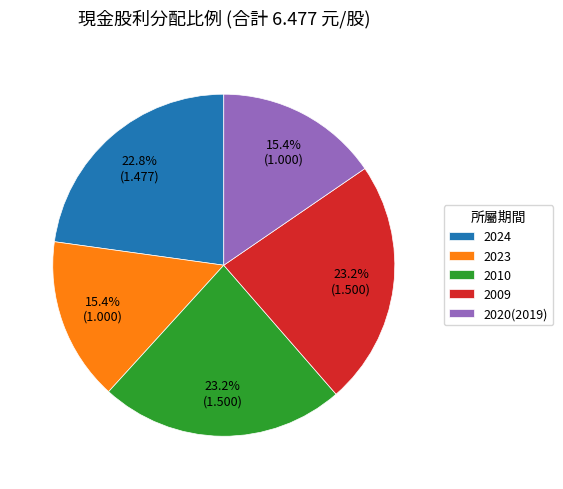

Is it true that 2009 is 35% of the pie?

False